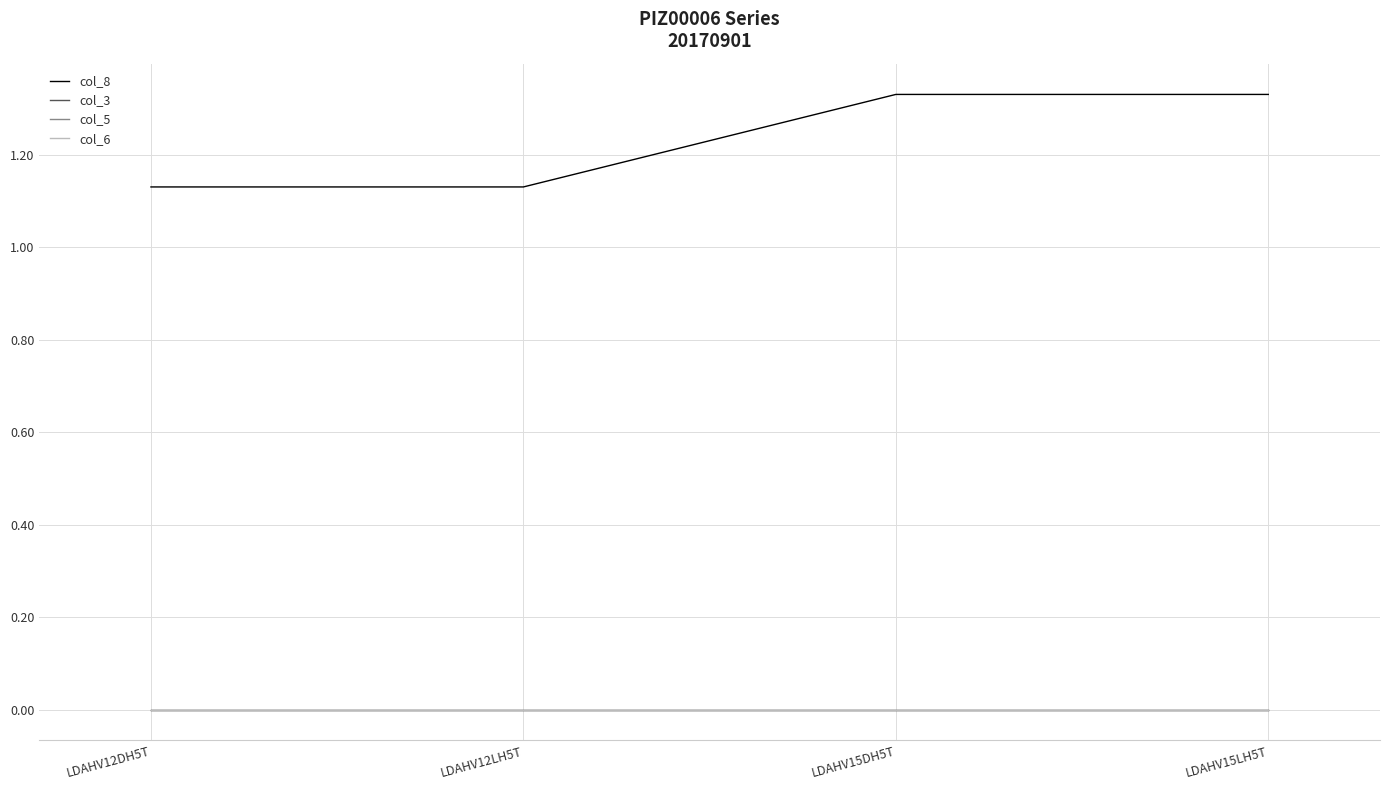

Does the chart display data point markers on the line(s)?

No